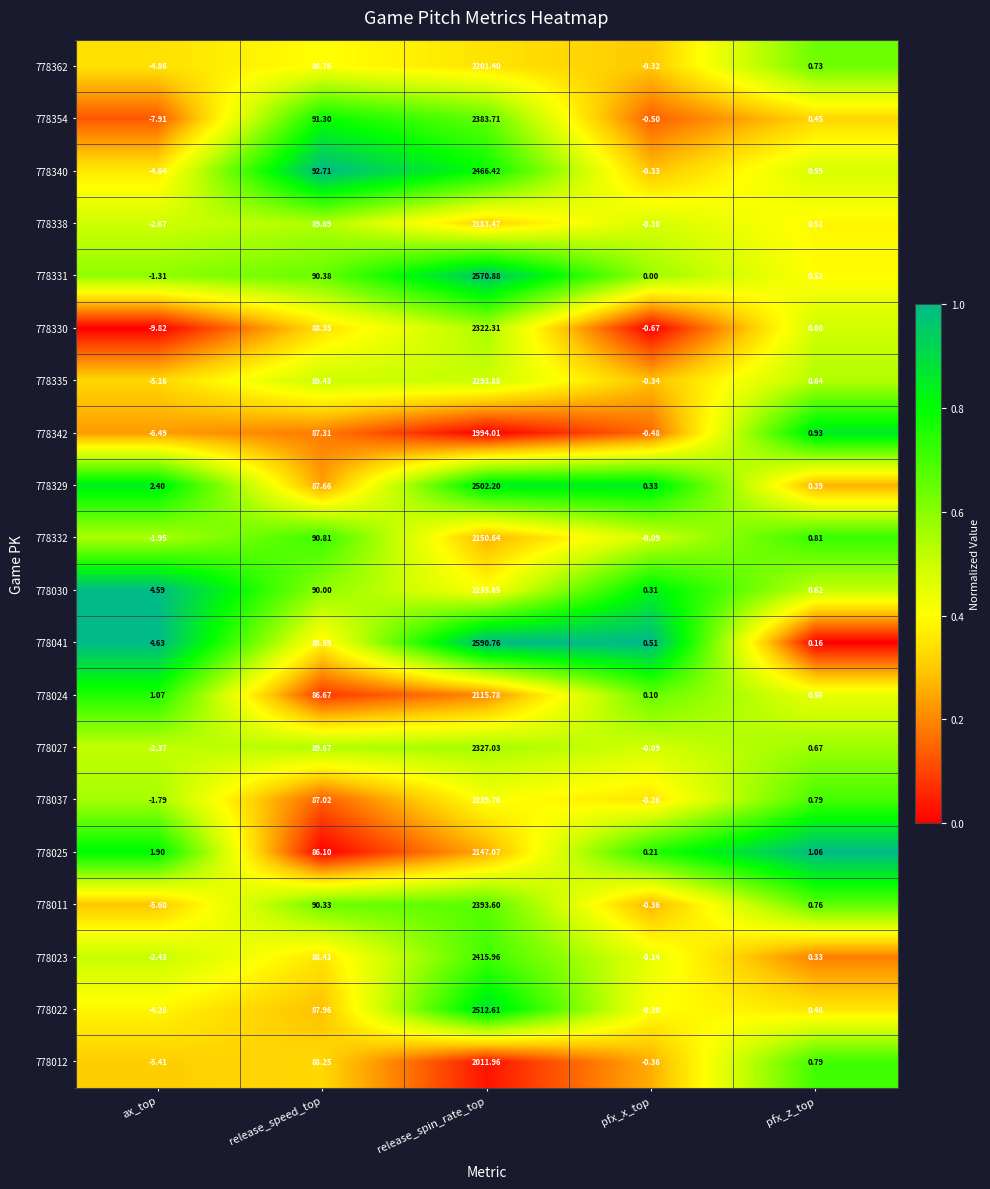

What is the total value across all series at release_speed_top?

1779.4